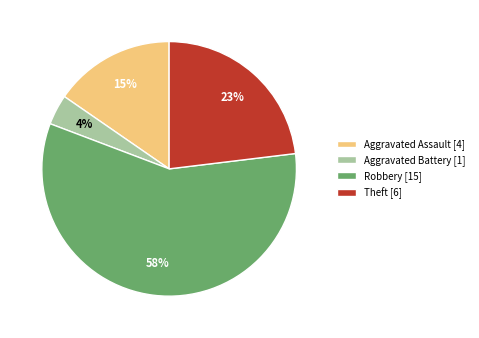

Which slice is the largest?

Robbery [15]